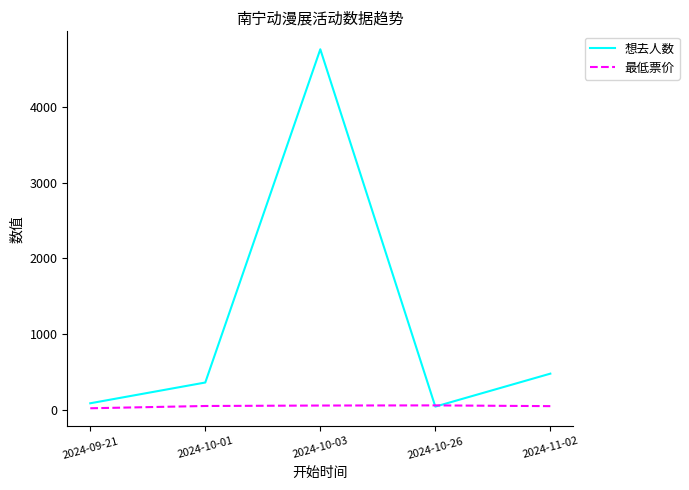

Rank the series by their maximum value, from lowest to highest.

最低票价, 想去人数